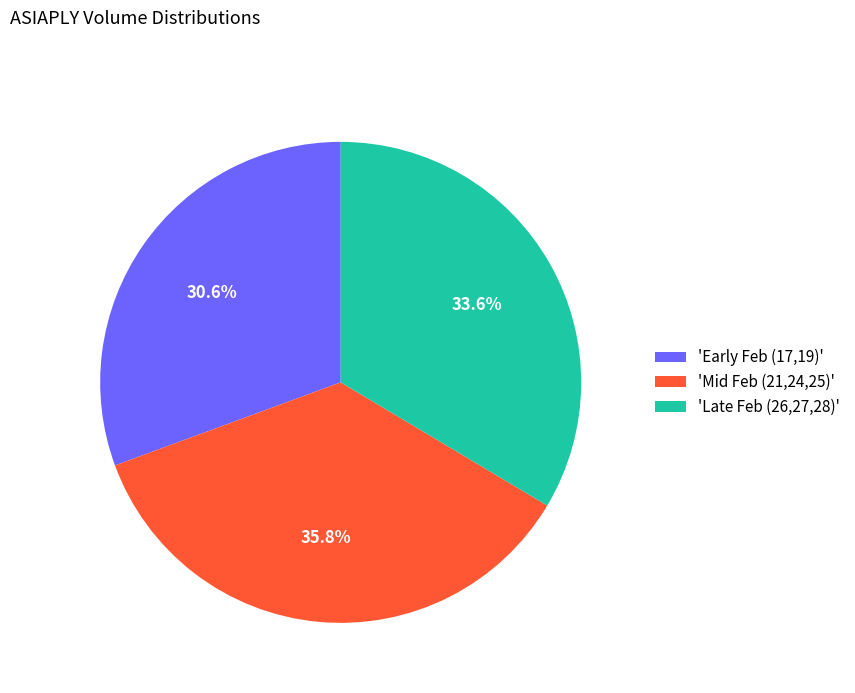

What percentage is NOT represented by 'Late Feb (26,27,28)'?

66.4%